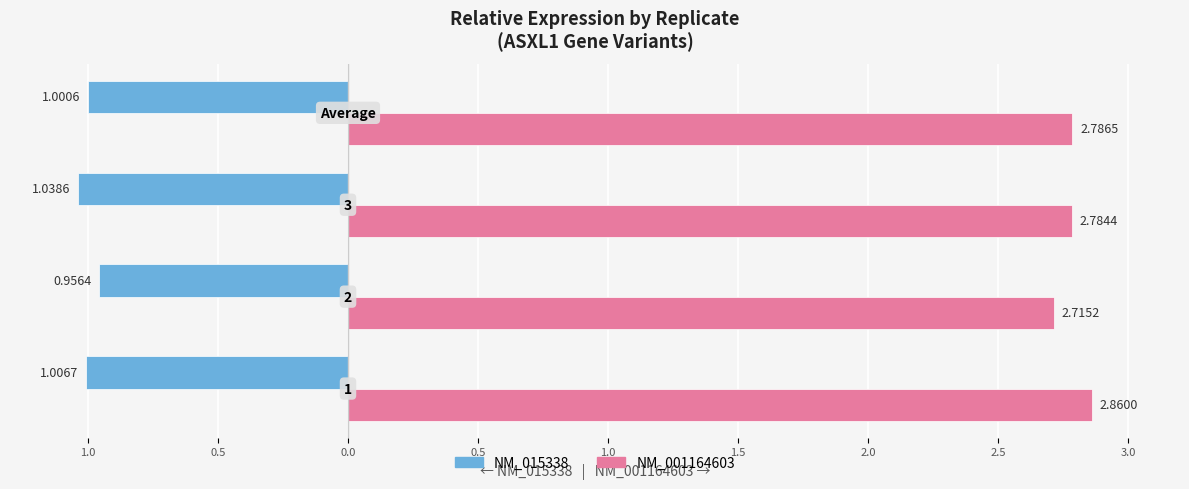

List the series in order of their peak value, highest first.

NM_001164603, NM_015338